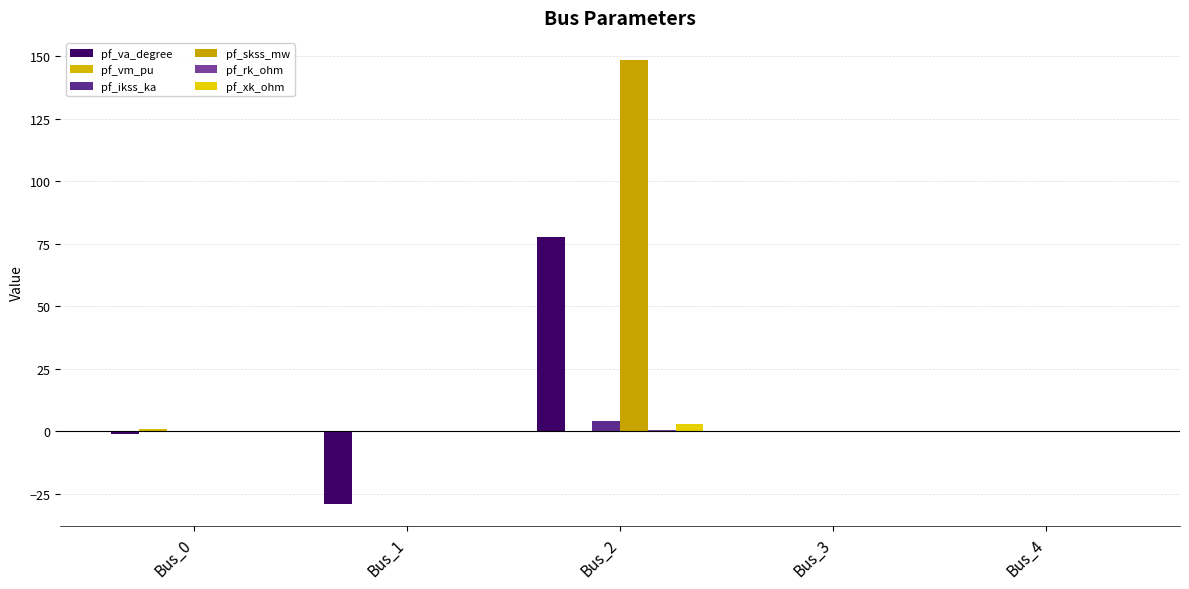

What is the sum of all pf_rk_ohm values?

0.6